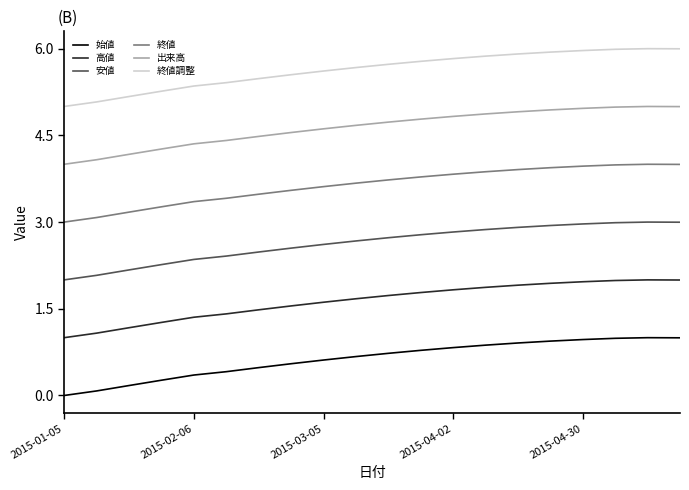

What is the difference between the maximum and minimum values in the 高値 series?

1.0